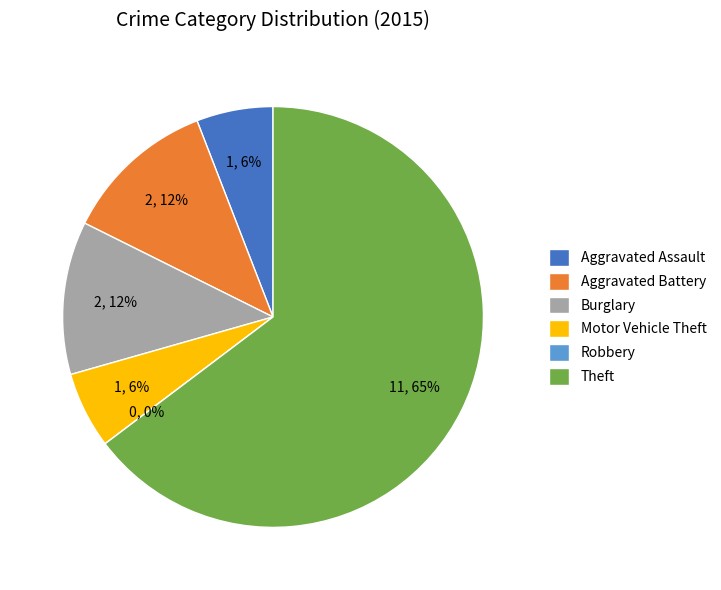

Rank the categories by value from lowest to highest.

Robbery, Aggravated Assault, Motor Vehicle Theft, Aggravated Battery, Burglary, Theft